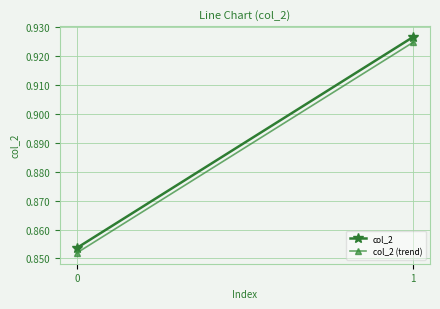

At which category is the sum across all series the highest?

1